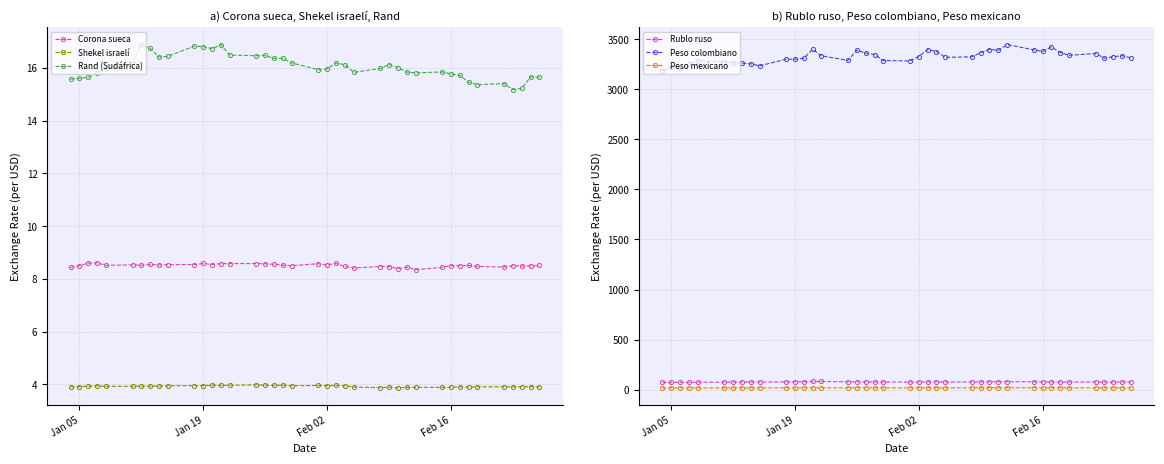

True or false: Shekel israelí has more than 1 points higher than both neighbors.

True